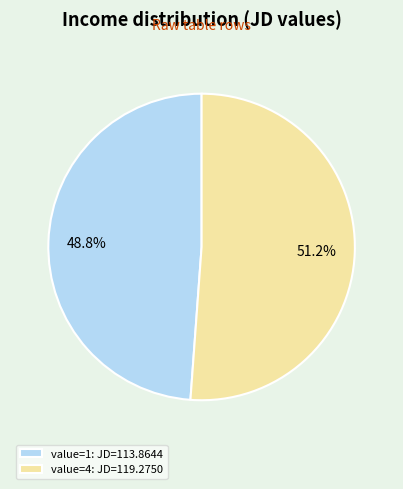

Which has a higher value, value=4: JD=119.2750 or value=1: JD=113.8644?

value=4: JD=119.2750